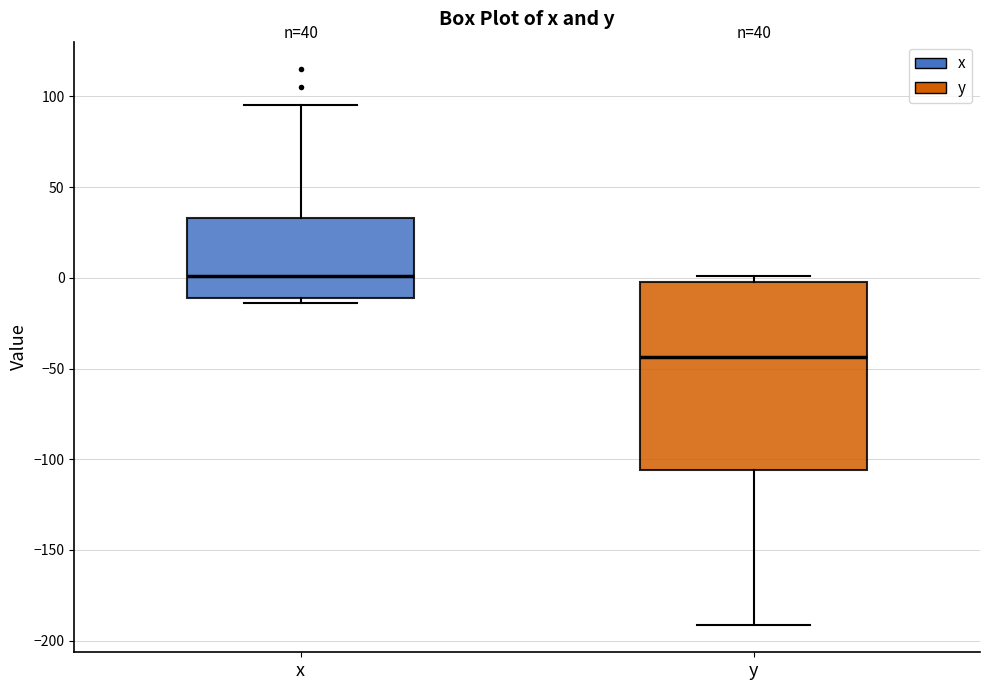

Which box's median line is the highest?

x